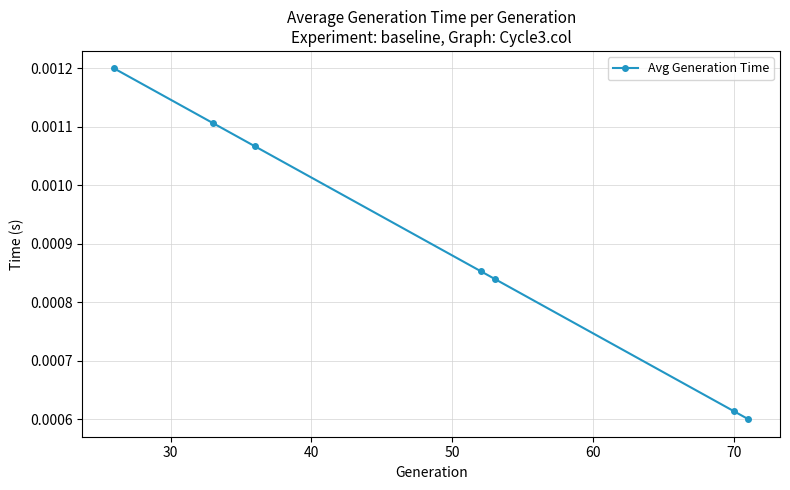

Is this an area chart (filled region under the line)?

No